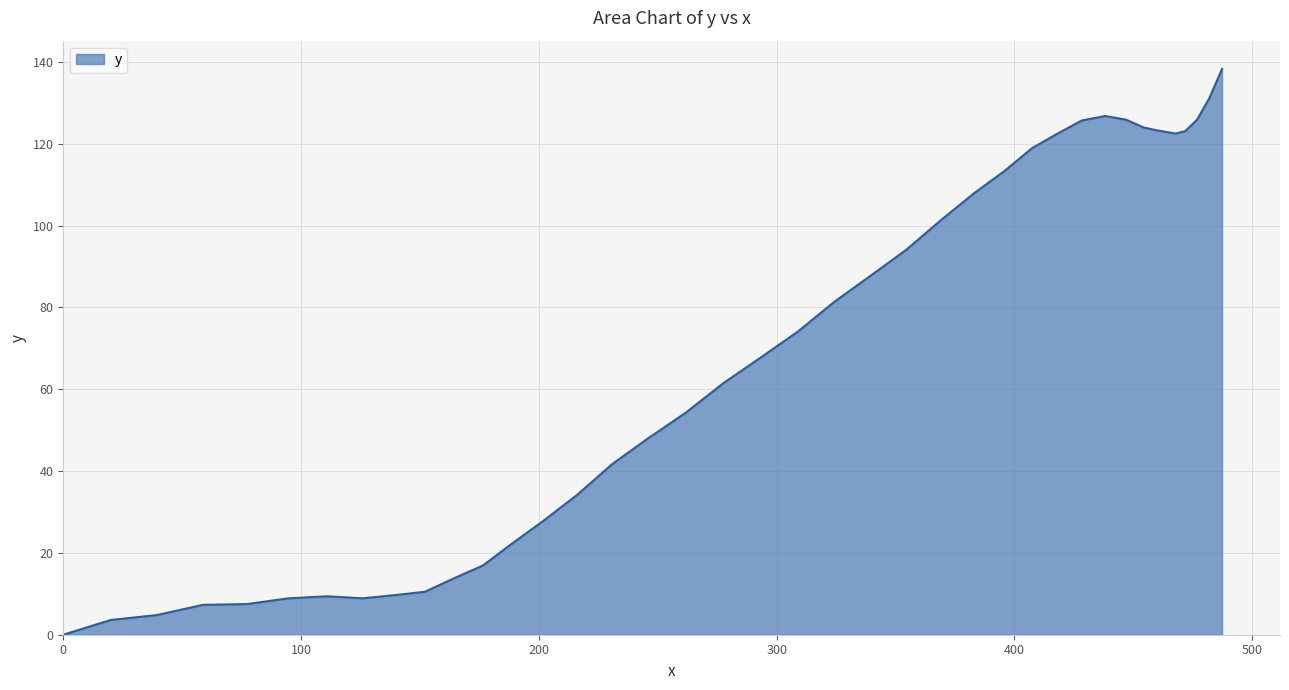

How many lines are shown in the chart?

1